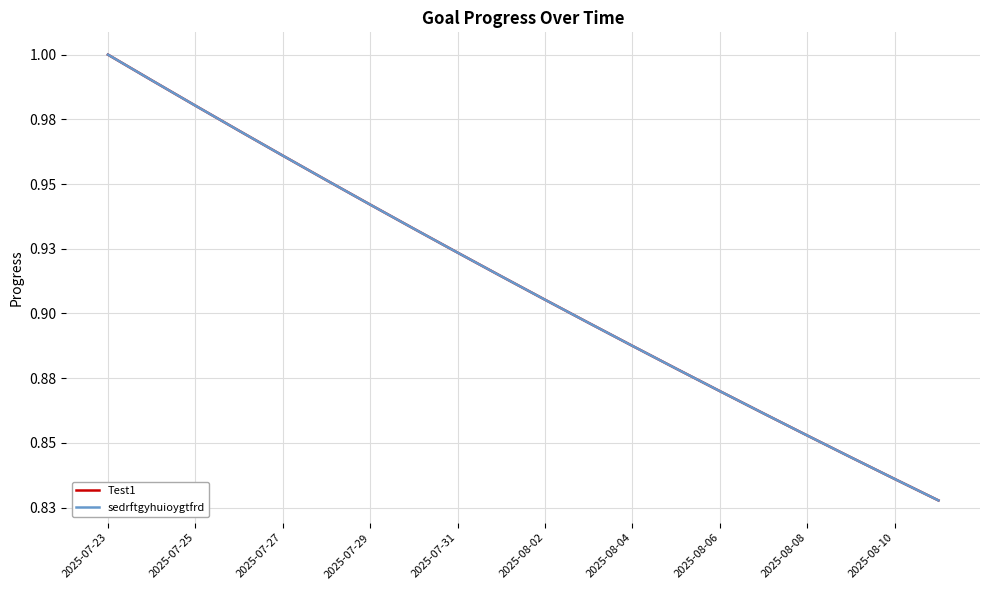

Is this an area chart (filled region under the line)?

No